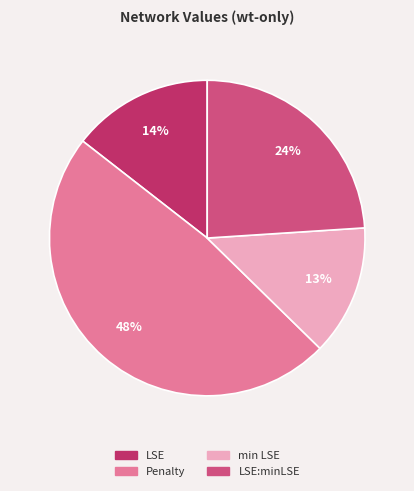

To the nearest percent, what is the average slice percentage?

25%